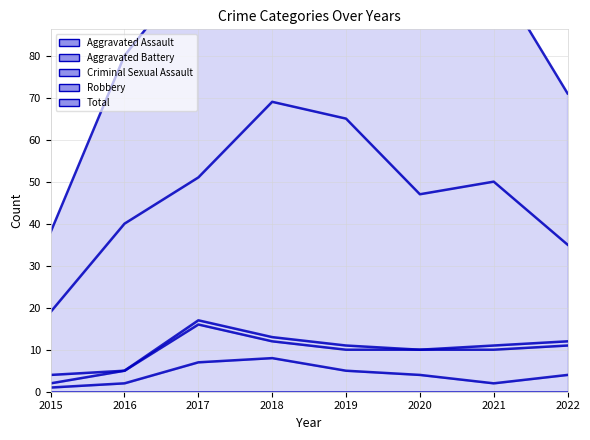

True or false: Criminal Sexual Assault has more than 2 interior local peaks.

False